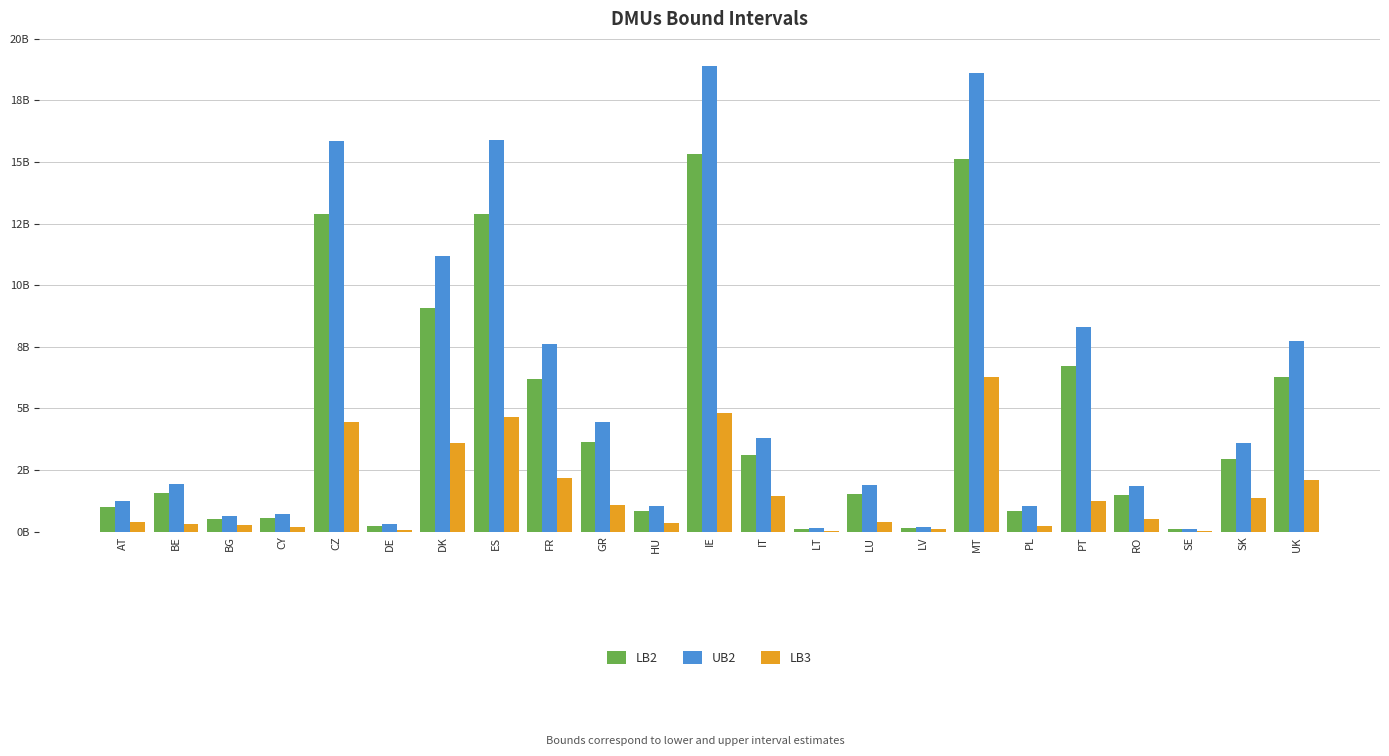

Rank the series at CY from highest to lowest value.

UB2, LB2, LB3